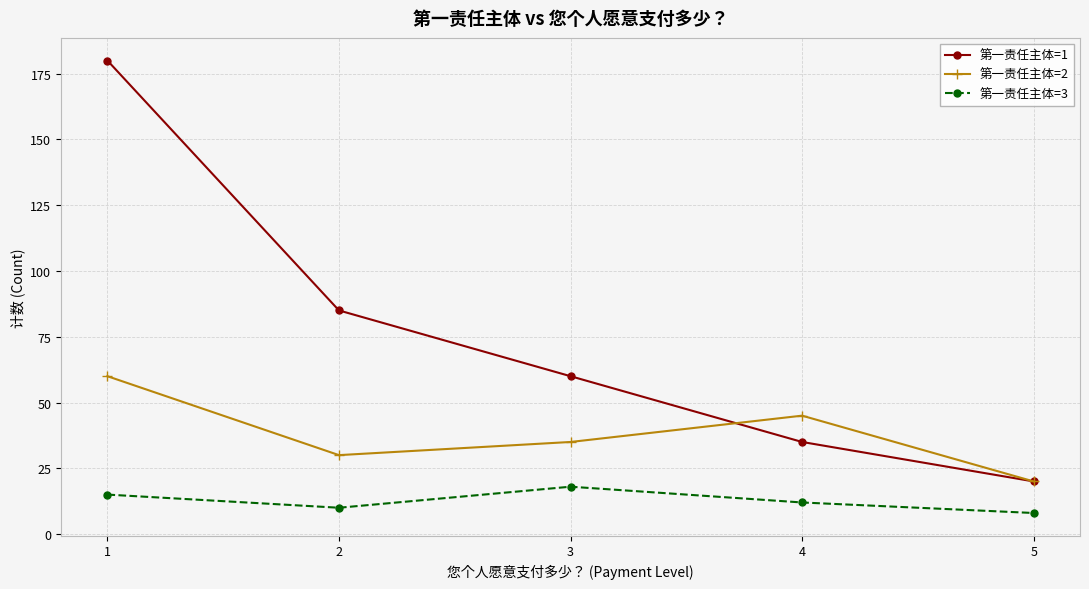

Does the chart have visible grid lines?

Yes